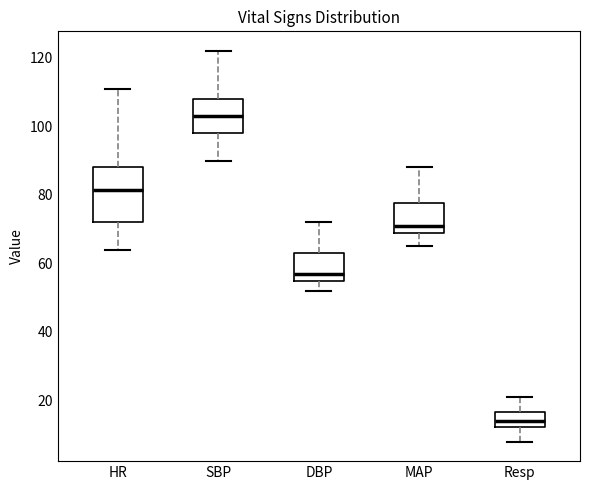

Reading left to right, transcribe this box plot: for each box, give where its median line is, the range the box spans, and where its two whiskers end, as read against the y-axis. The values are not printed on the chart, so give them approximately, as read against the axis.

HR: median 82, box 72 to 88, whiskers 64 to 112
SBP: median 104, box 98 to 108, whiskers 90 to 122
DBP: median 58, box 56 to 64, whiskers 52 to 72
MAP: median 72, box 70 to 78, whiskers 66 to 88
Resp: median 14, box 12 to 16, whiskers 8 to 22